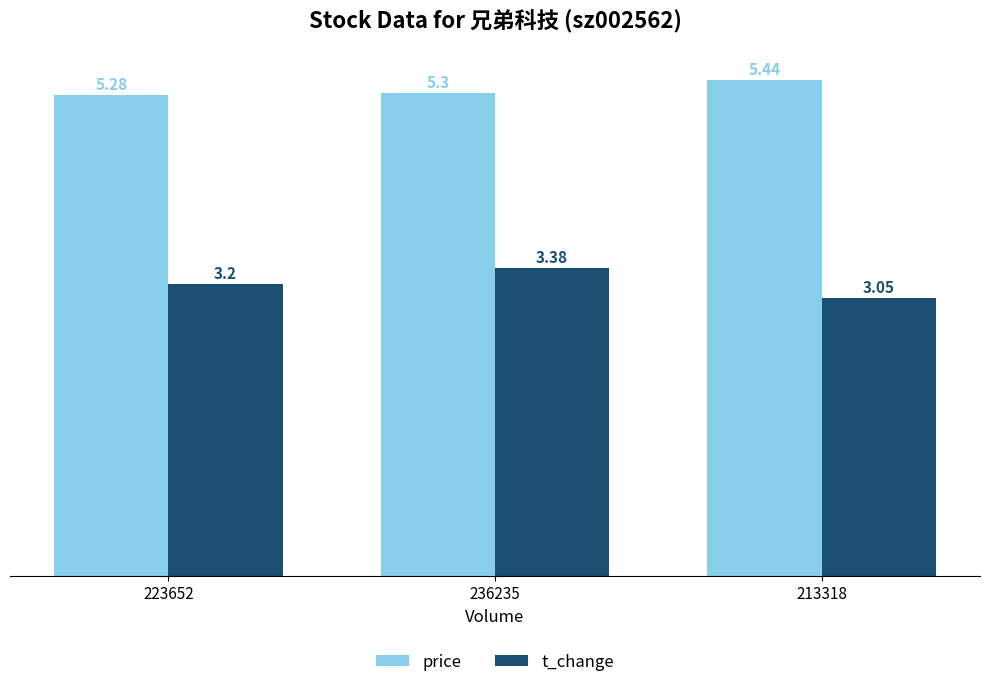

Count the t_change values in the range 3 to 4.

3